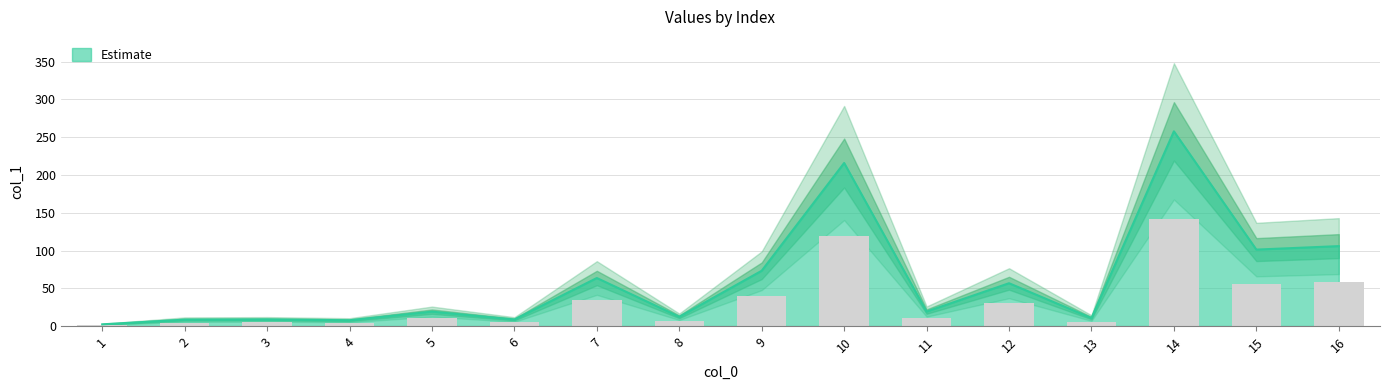

How many data points are less than 19?

7